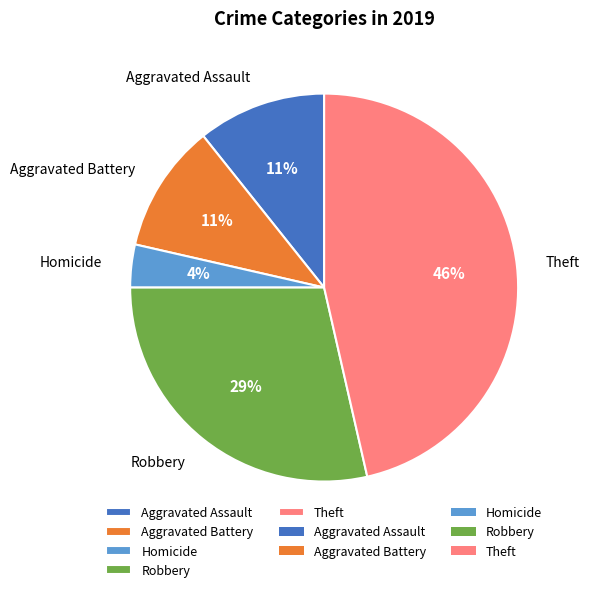

Which category has the smallest portion of the pie?

Homicide